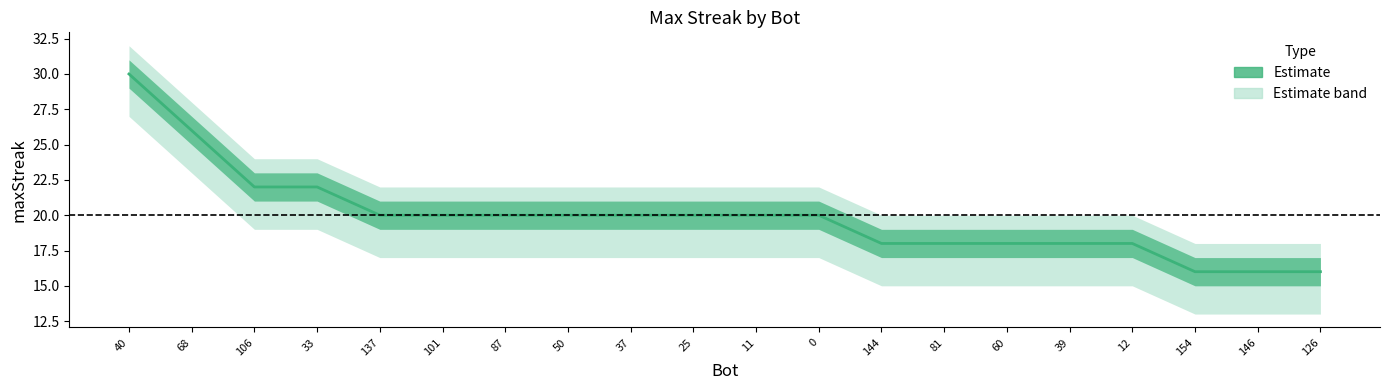

Where is maxStreak nearest to the value 23?

106